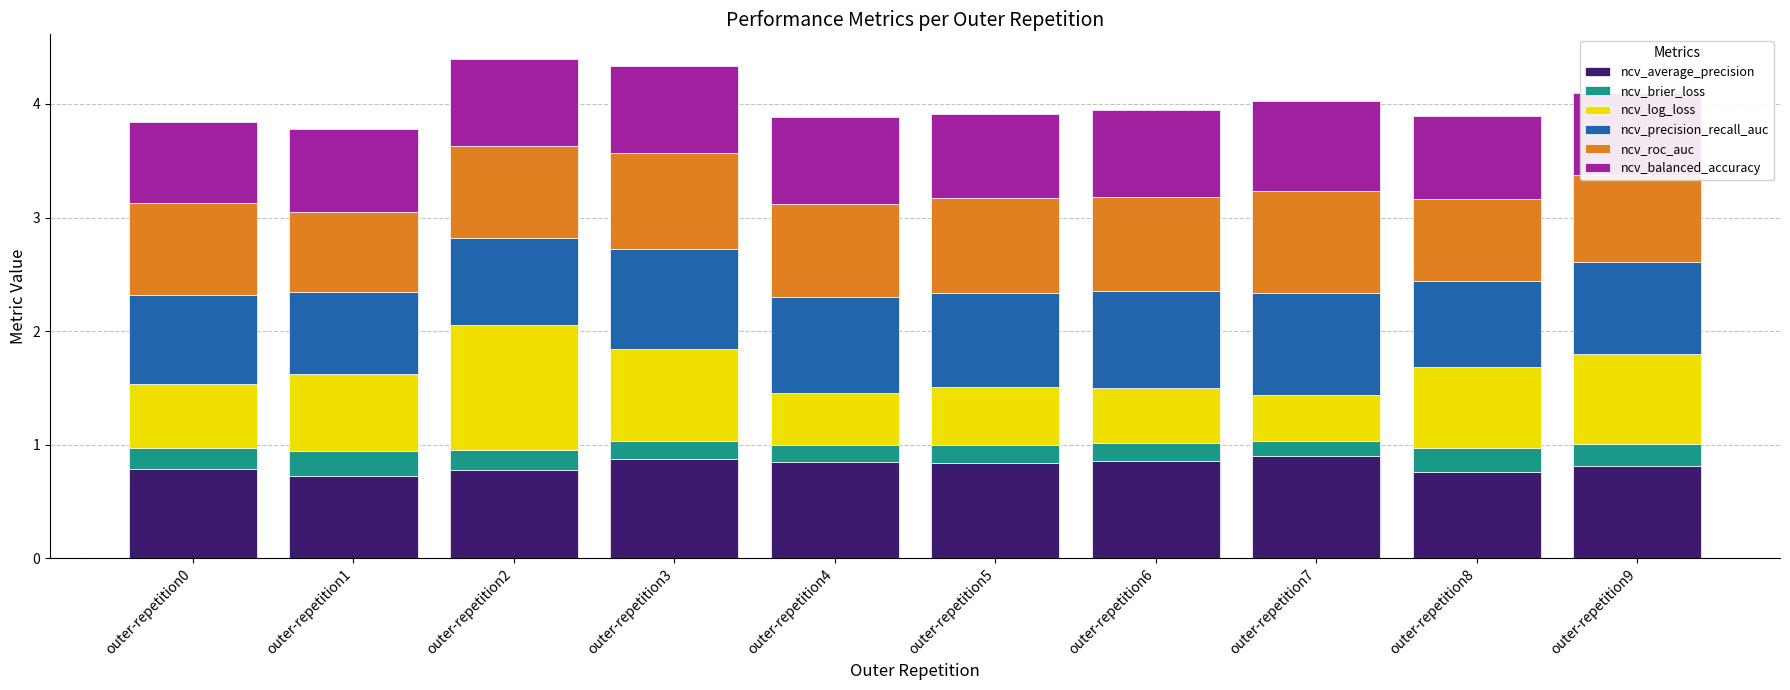

Count the ncv_average_precision values in the range 0 to 1.

10